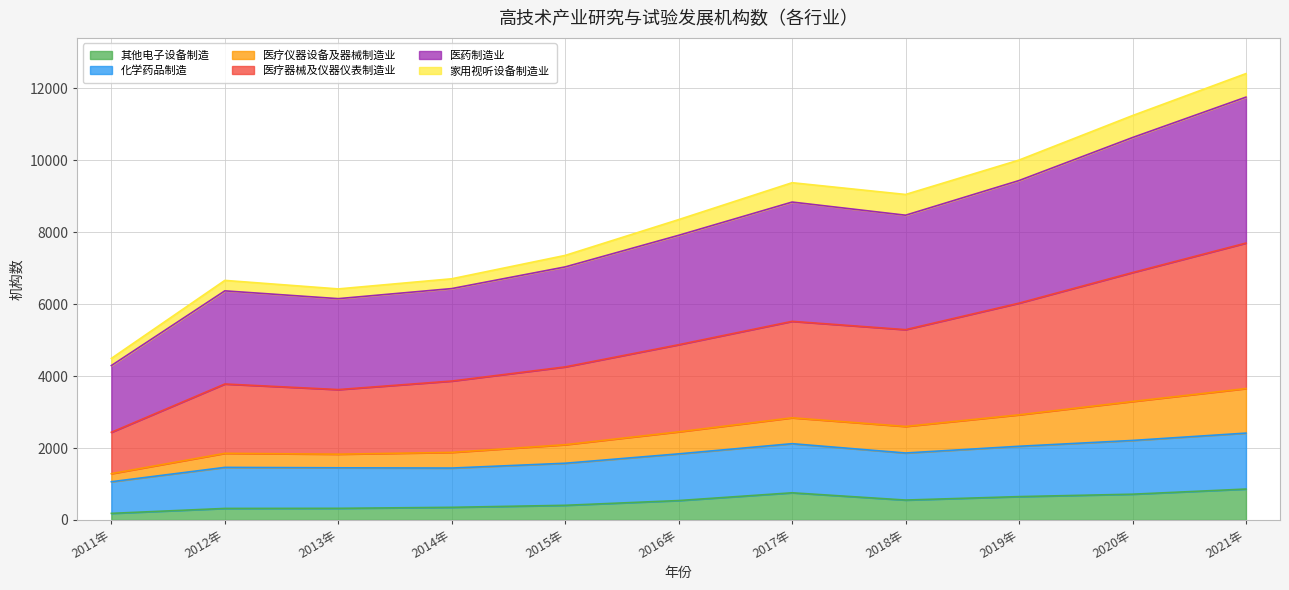

What is the maximum value for 其他电子设备制造?

858